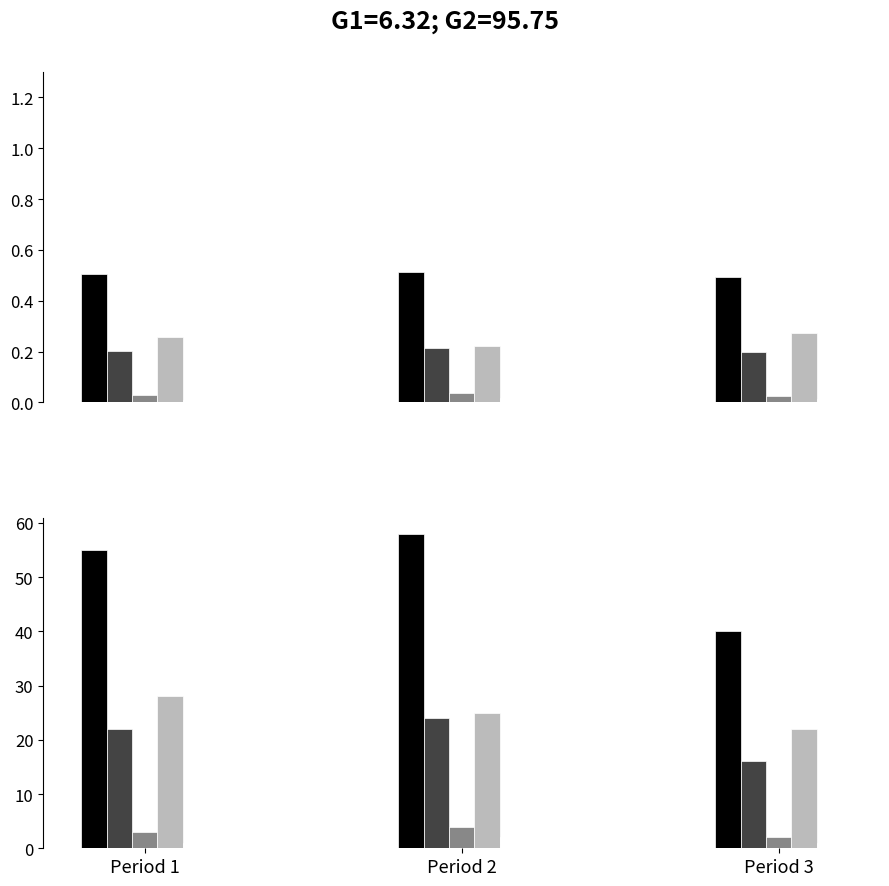

Is it true that Goals equals 4 at Period 2?

True